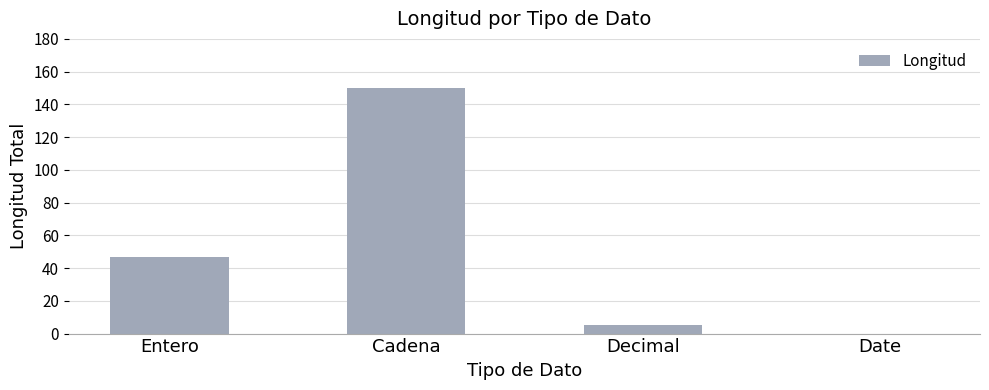

Reading left to right, list all the values displayed in this chart.

Entero=47	Cadena=150	Decimal=5	Date=0